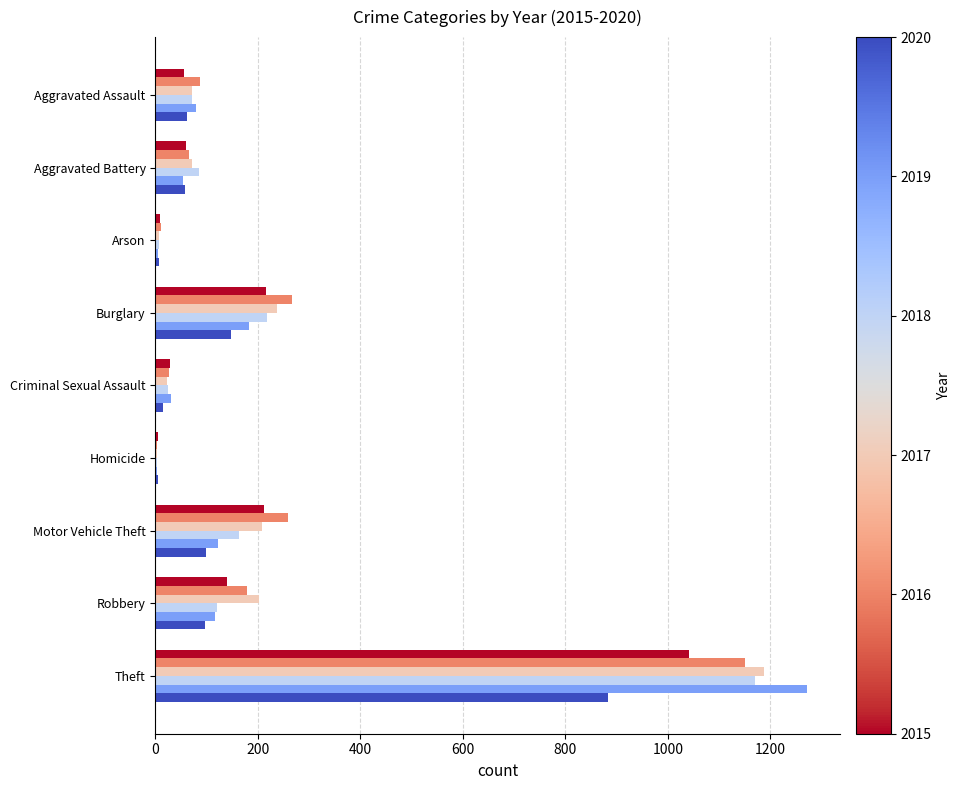

How many series are shown in this chart?

6